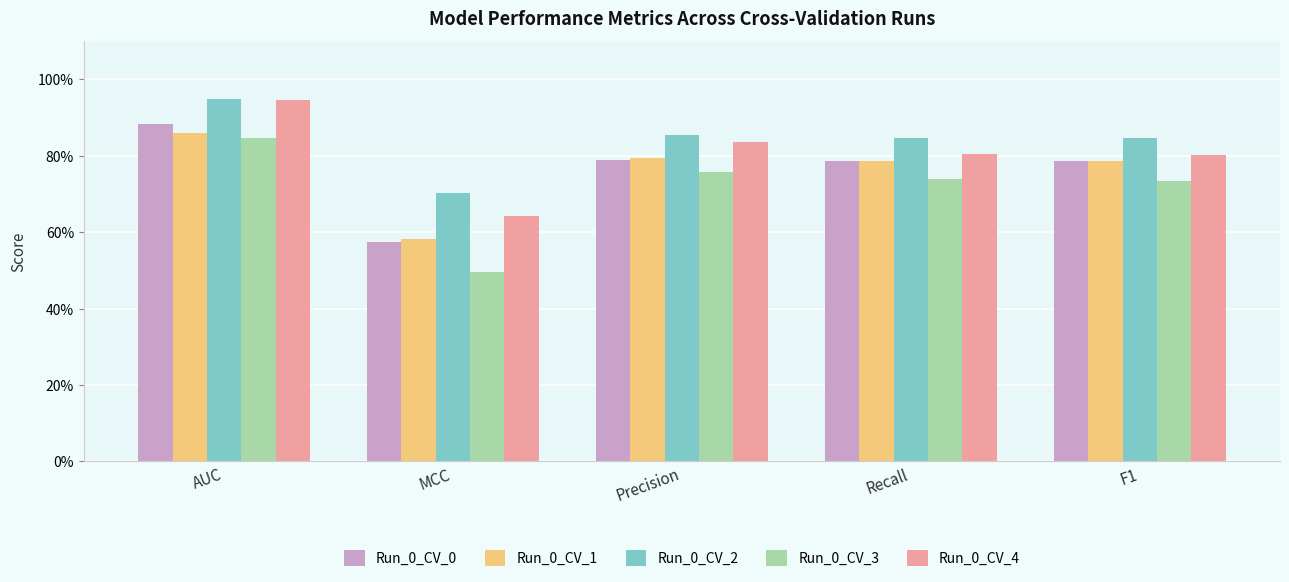

Does the chart contain stacked bars?

No